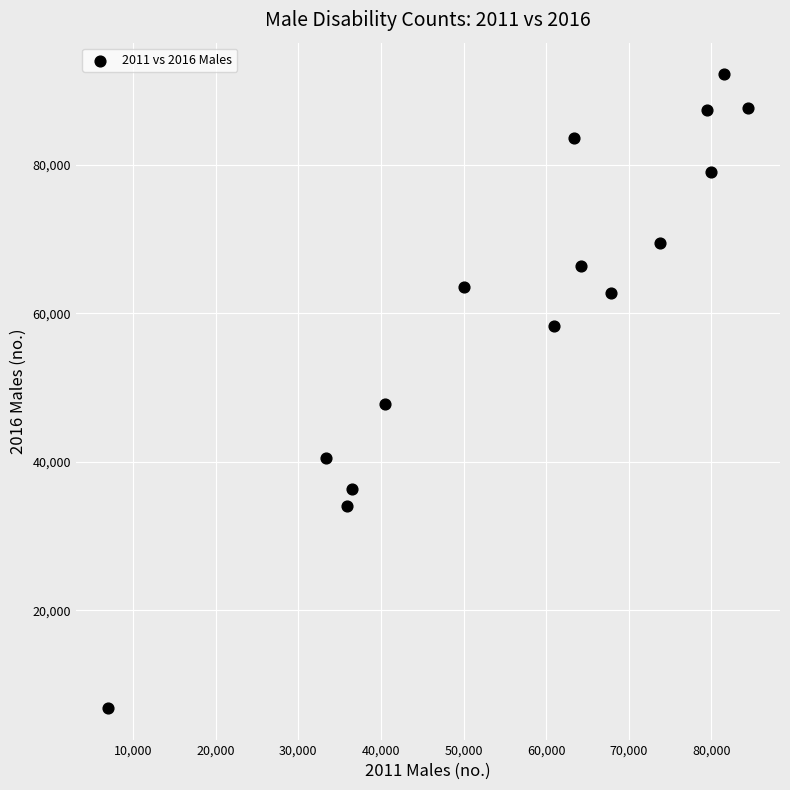

What Y value in the scatter plot is closest to 49525?

47823